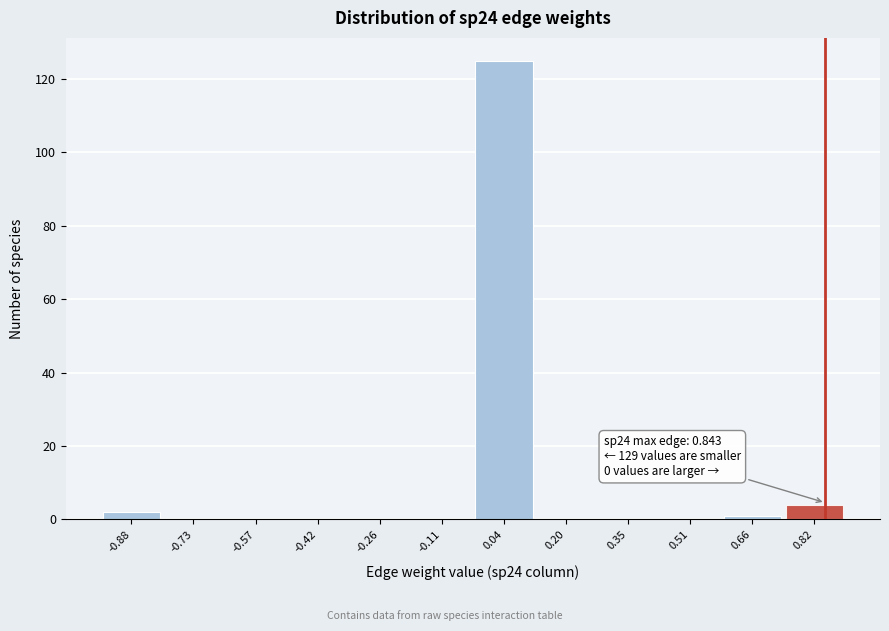

Which range on the x-axis has the tallest bar?

-0.04 to 0.12